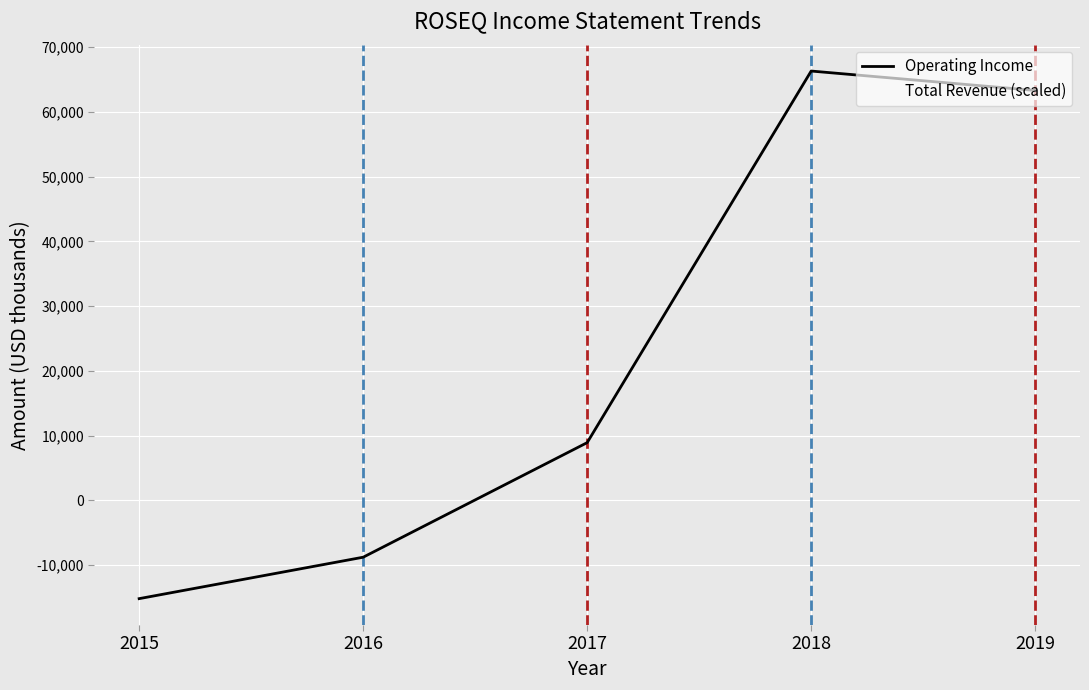

Which series changed the most between 2016 and 2019?

Operating Income